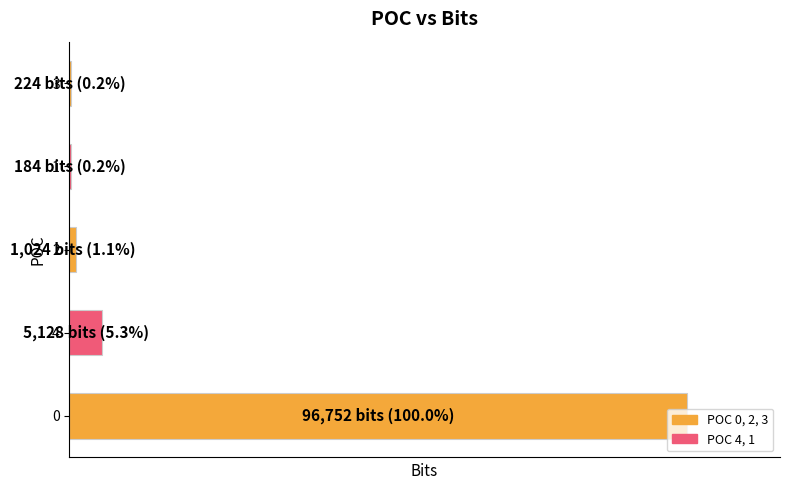

Are the bars horizontal?

Yes